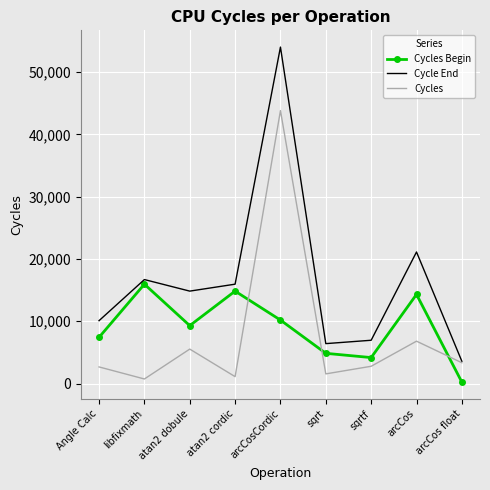

Is it true that Cycles equals 22775 at arcCosCordic?

False